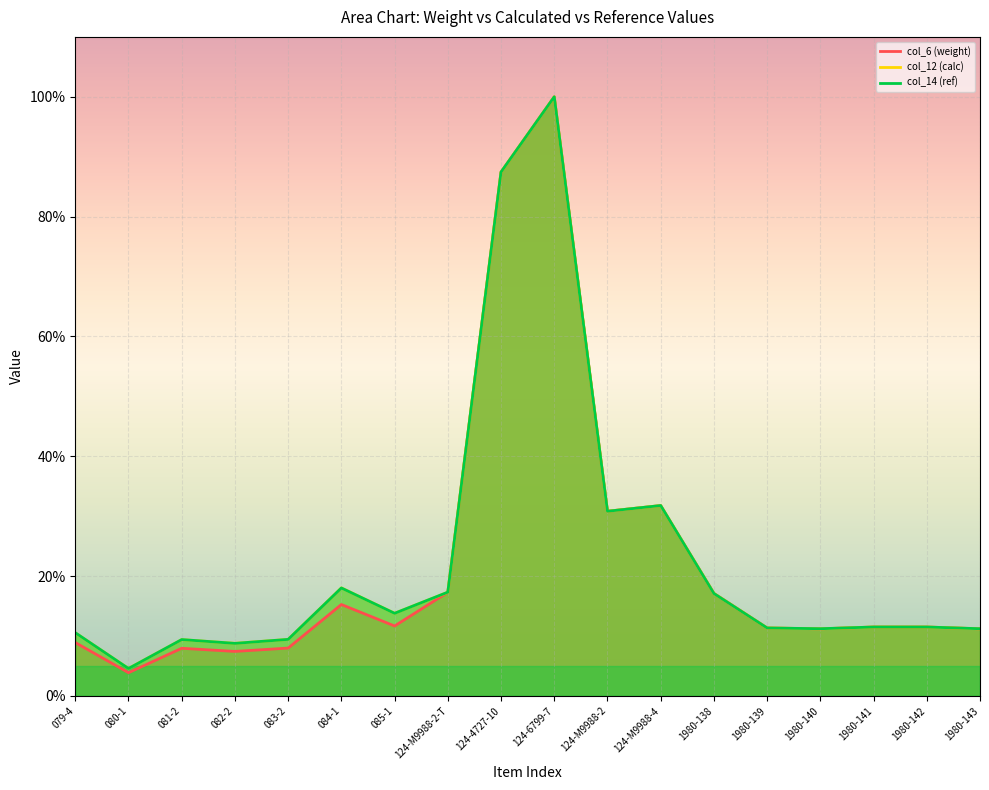

Reading right to left, extract all data points from this chart.

col_6 (weight): 11.2	11.5	11.5	11.2	11.3	17.1	31.8	30.8	100.0	87.4	17.3	11.7	15.3	8.0	7.4	8.0	3.9	8.9
col_12 (calc): 11.2	11.5	11.5	11.2	11.3	17.1	31.8	30.8	100.0	87.4	17.3	13.8	18.0	9.4	8.8	9.4	4.6	10.5
col_14 (ref): 11.2	11.5	11.5	11.2	11.3	17.1	31.8	30.8	100.0	87.4	17.3	13.8	18.0	9.4	8.8	9.4	4.6	10.5